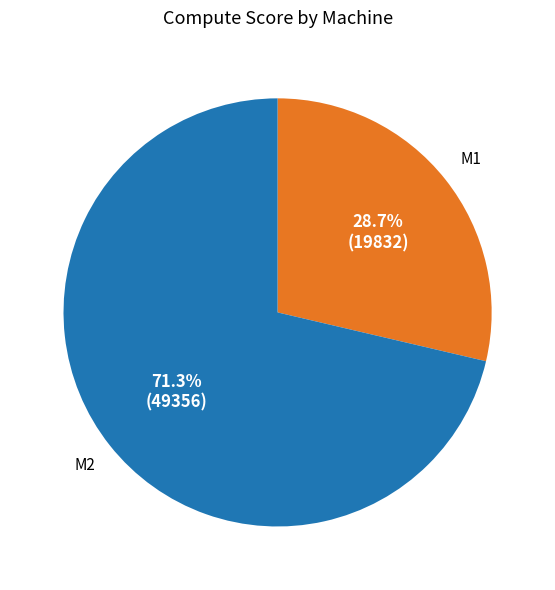

Is there any slice that represents more than half of the pie?

Yes